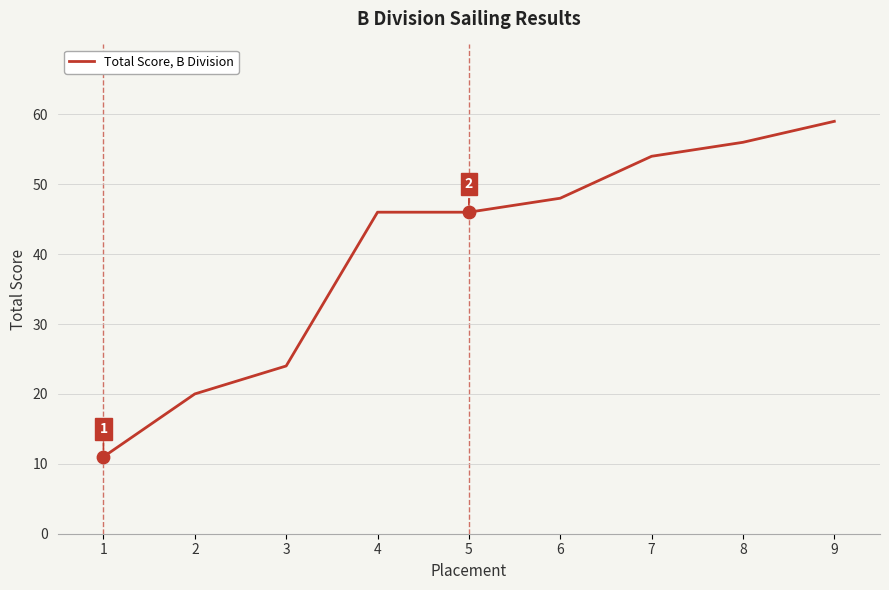

What is the change in value from 3 to 8?

+32